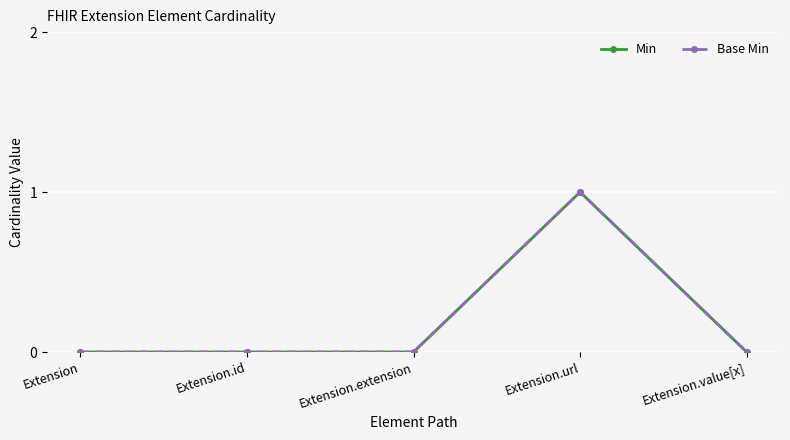

What is the sum of the Min values at Extension.id and Extension.url?

1